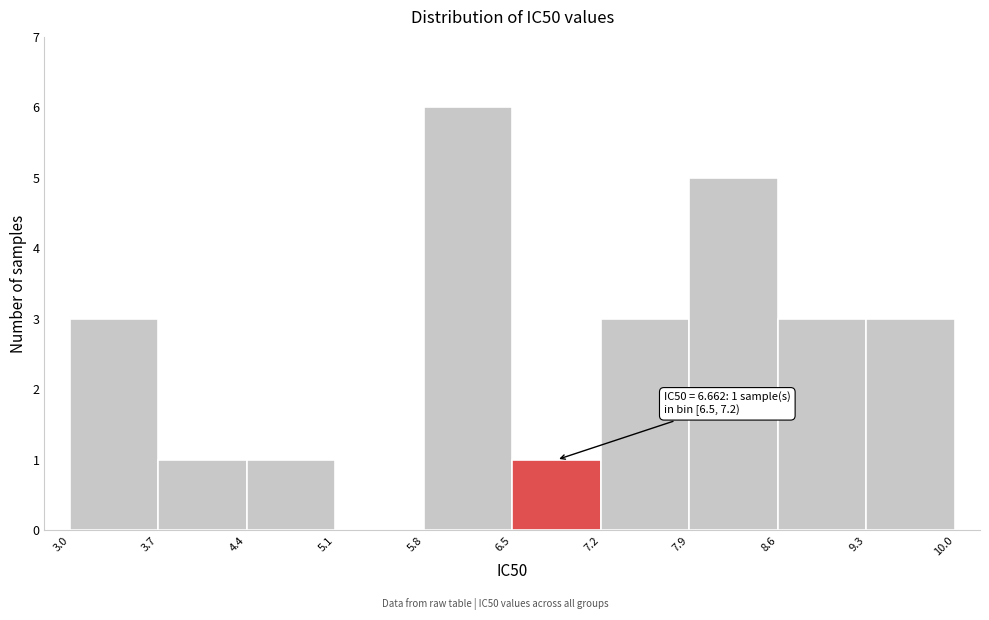

Which range on the x-axis has the tallest bar?

5.8 to 6.5